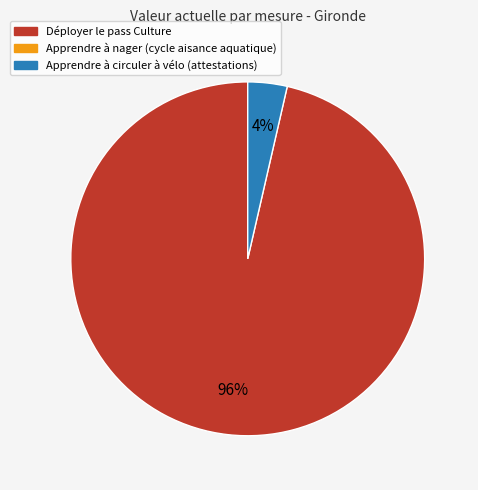

Does any single category account for the majority?

Yes